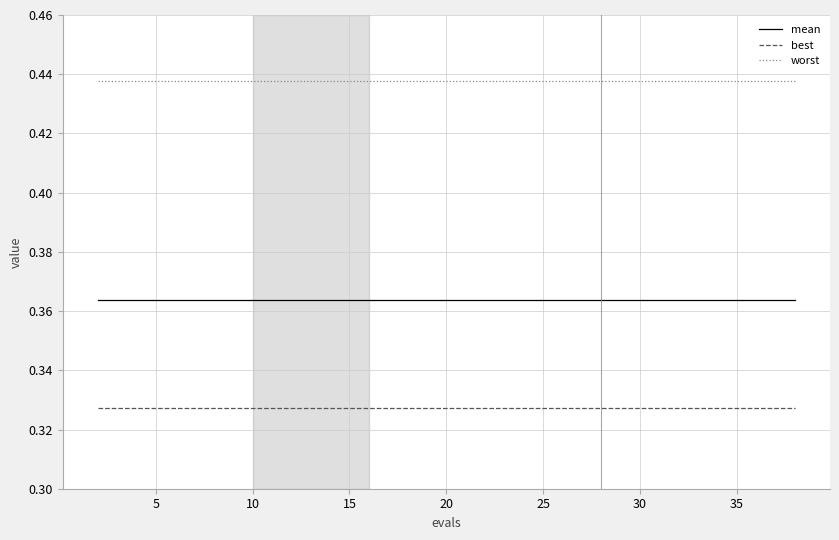

True or false: best and worst cross at least once.

False